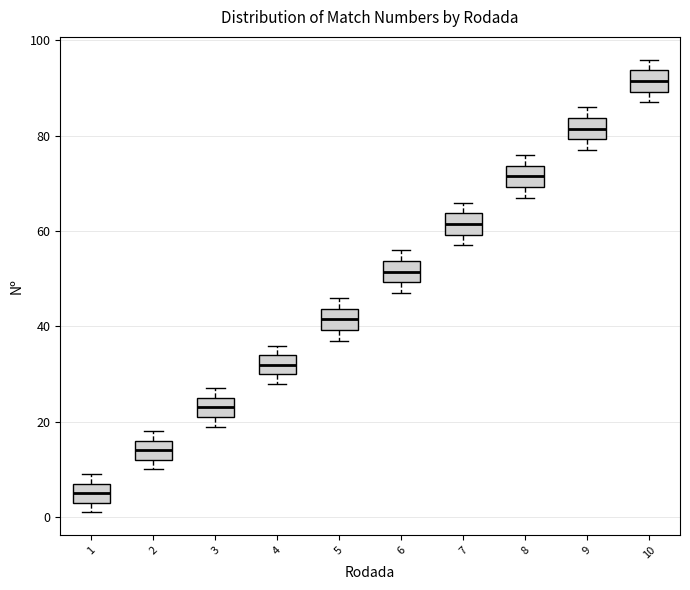

Where is the lower edge of the box at x = 9 on the y-axis? The values are not printed on the chart, so give them approximately, as read against the axis.

80